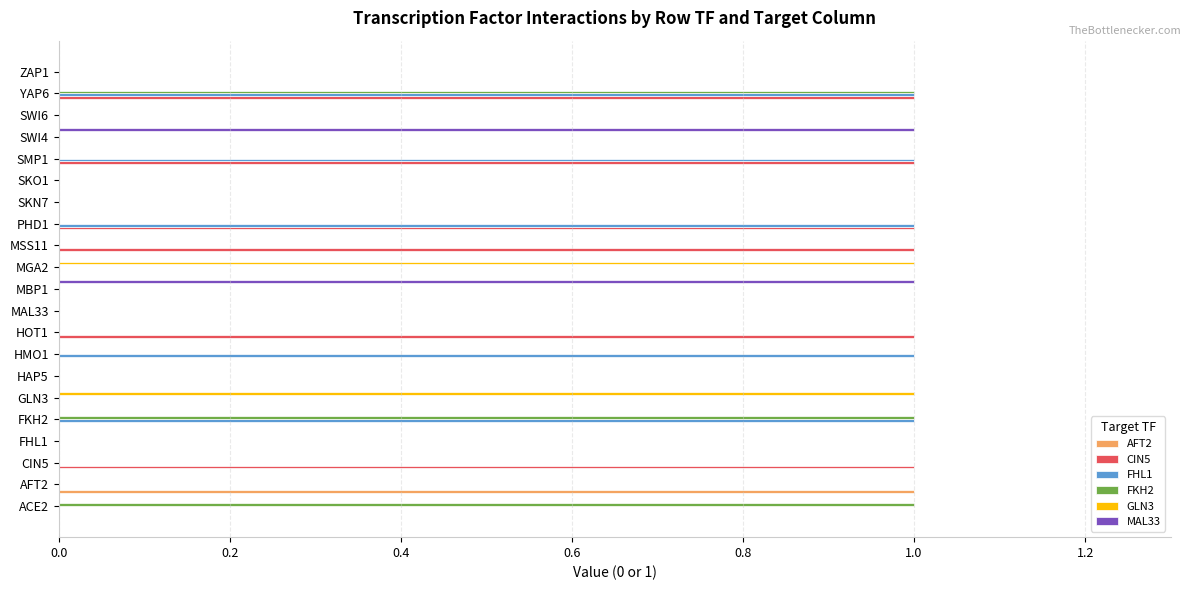

Count the number of data series in this chart.

6